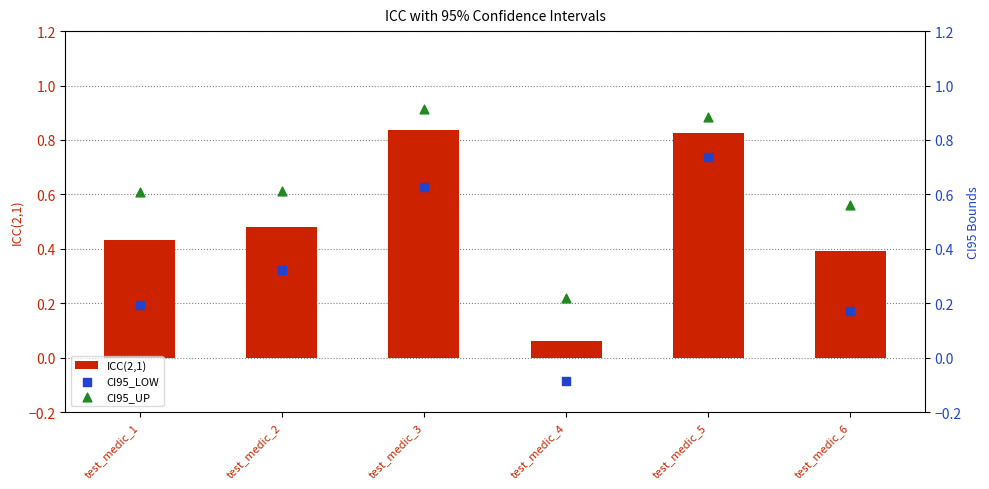

At which category is the sum across all series the highest?

test_medic_5